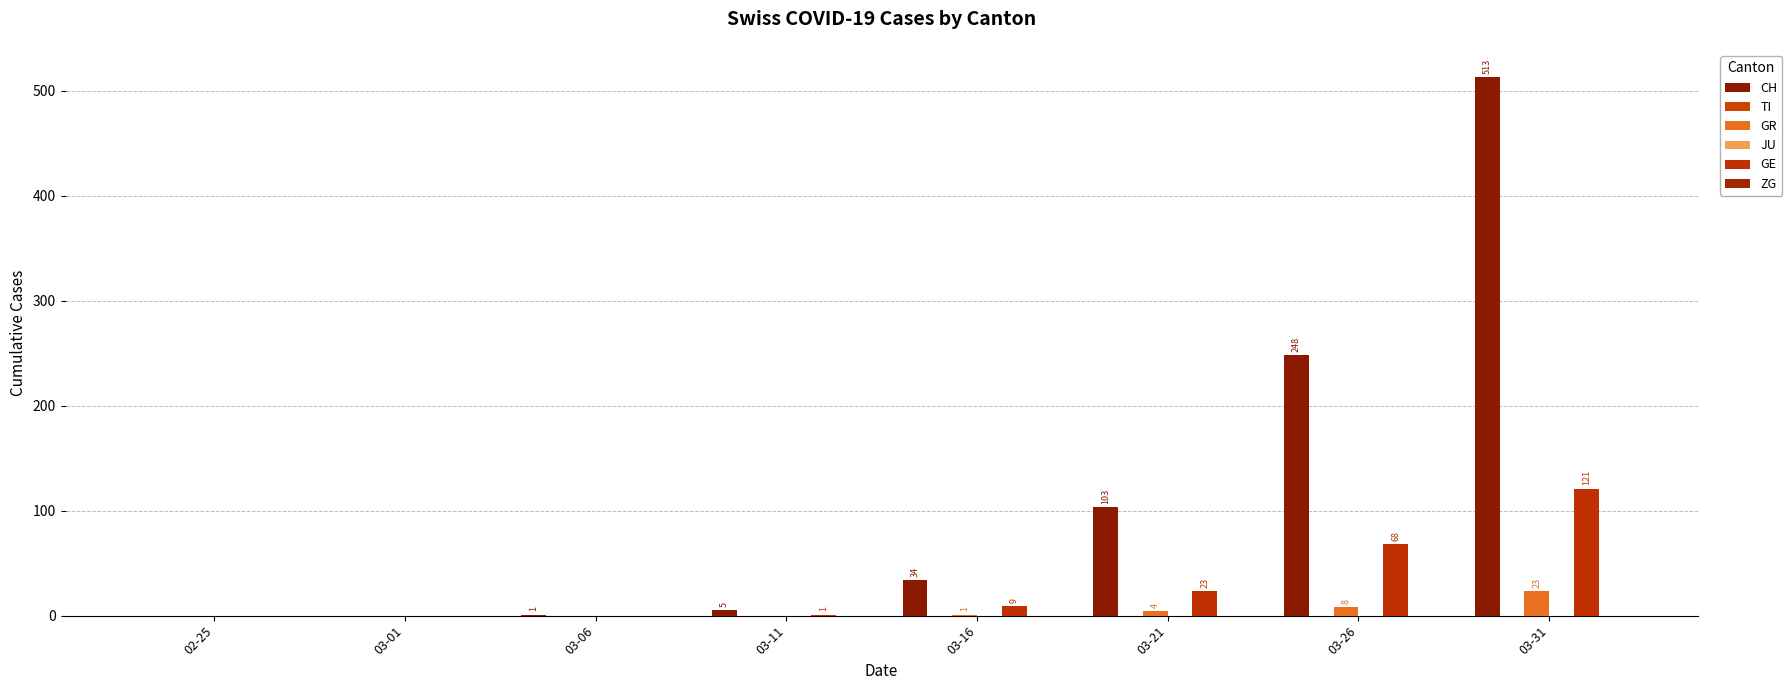

What is the average value of the GE series?

28